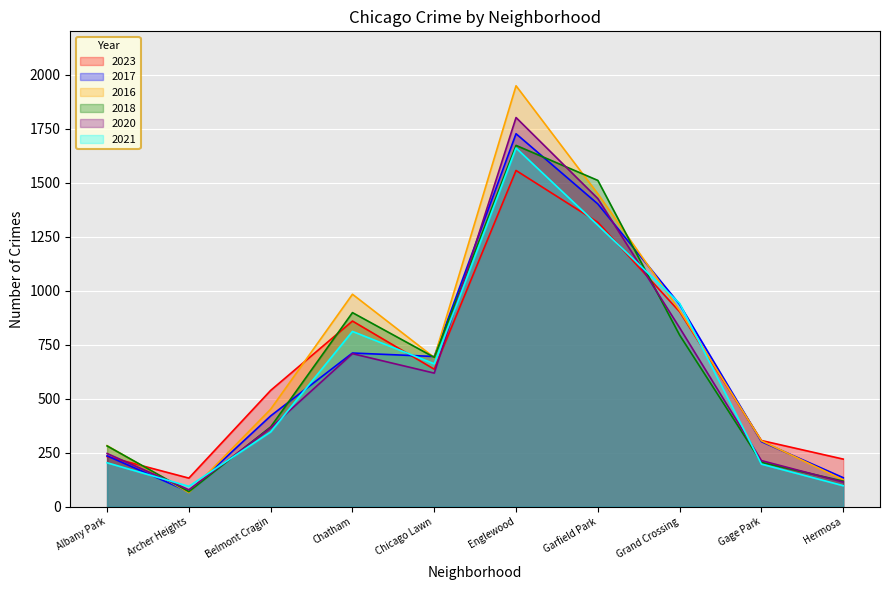

Reading left to right, what are all the values shown in this chart?

2023: 232	132	538	859	636	1556	1316	902	306	220
2017: 235	69	420	711	695	1726	1401	936	301	134
2016: 282	65	451	983	690	1948	1448	908	305	124
2018: 281	69	369	898	691	1672	1510	794	205	118
2020: 246	78	365	708	618	1801	1426	828	213	114
2021: 203	94	346	811	661	1660	1303	941	197	97